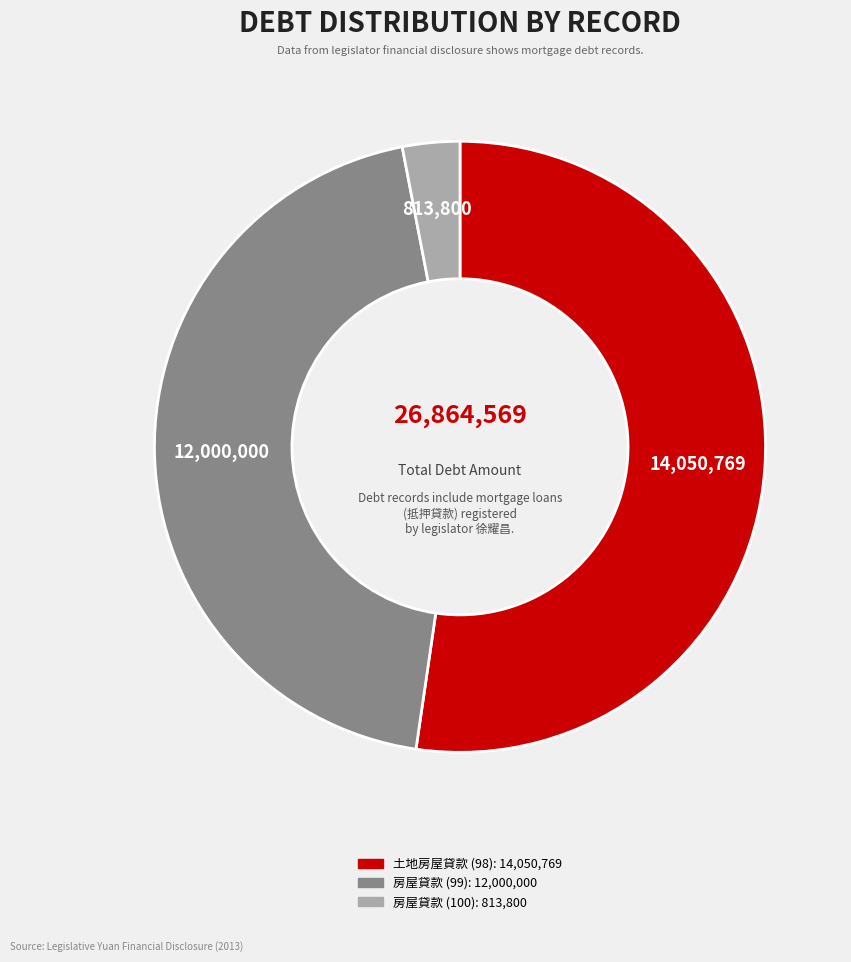

How many segments does this pie chart have?

3